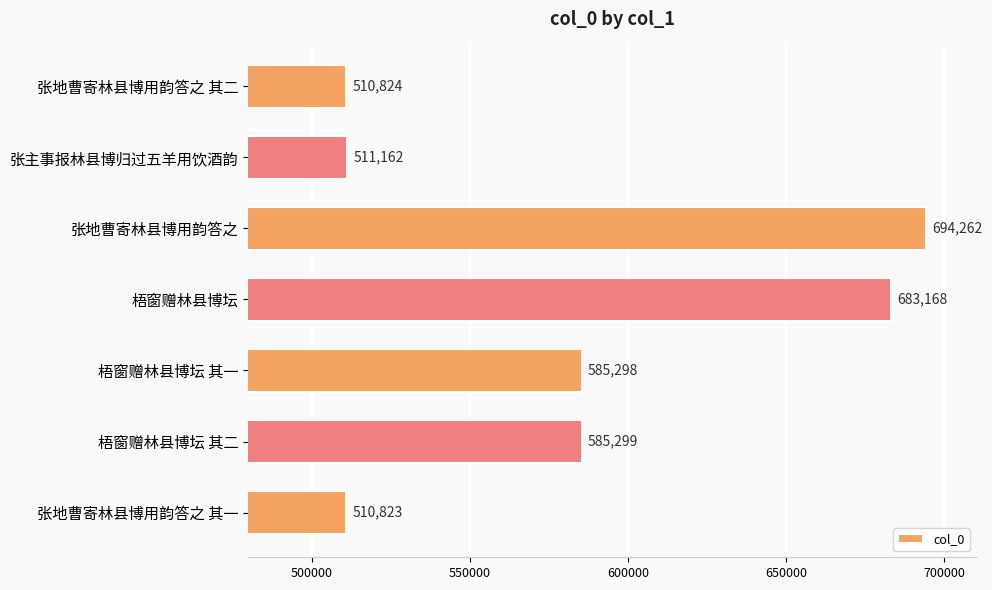

At which category does the chart reach its minimum across all series?

张地曹寄林县博用韵答之 其一